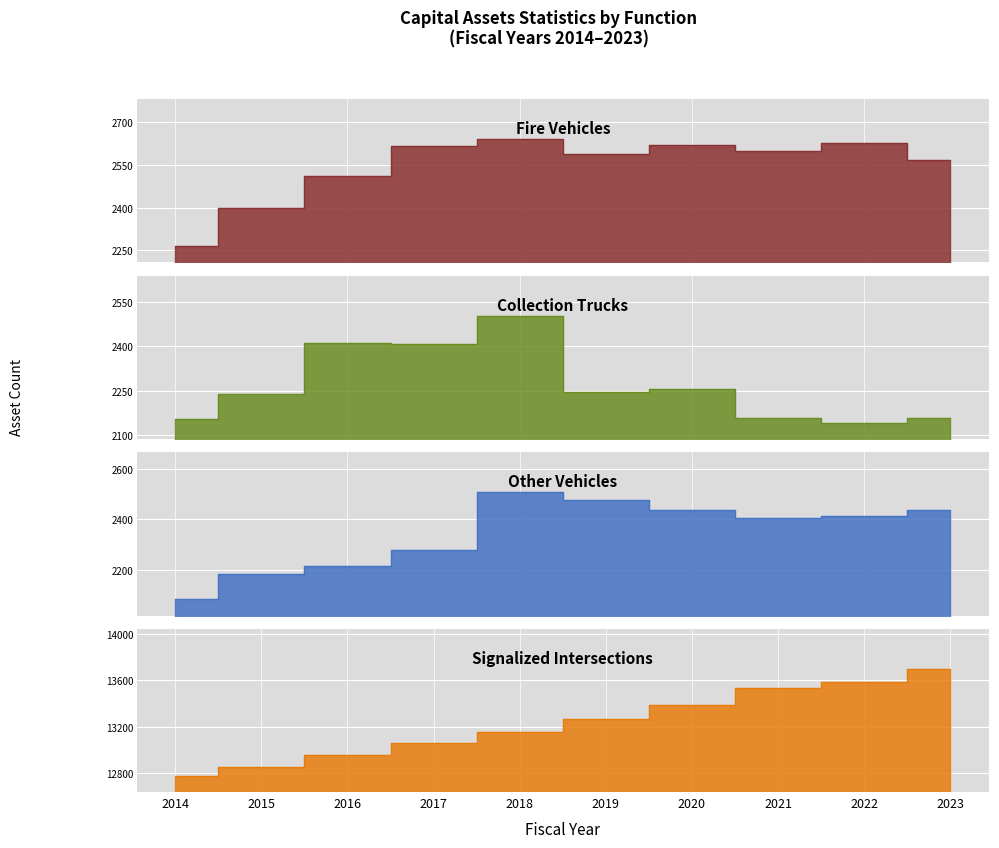

Count the number of categories in the chart.

10